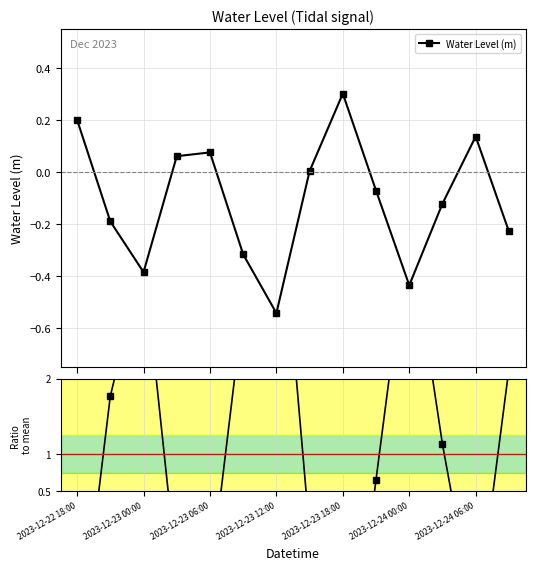

What is the maximum value for Water Level (m)?

0.3